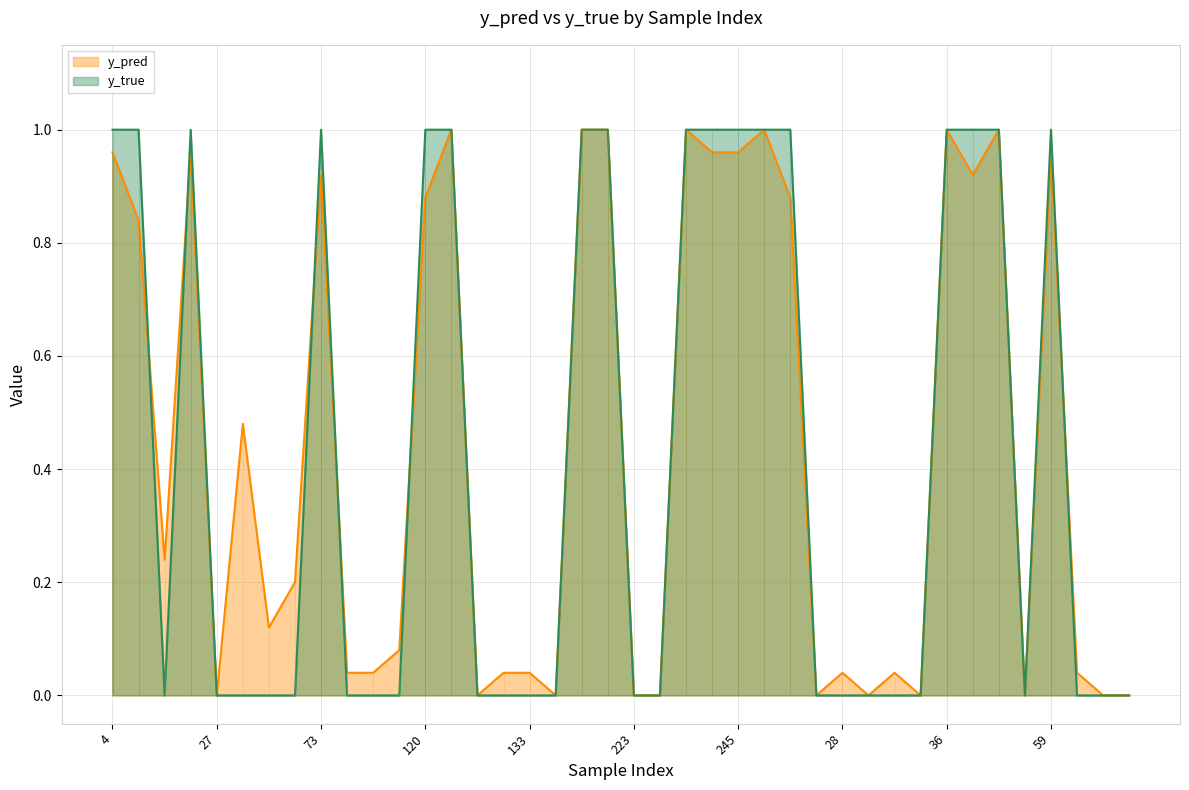

Read the y_pred value at 48.

1.0